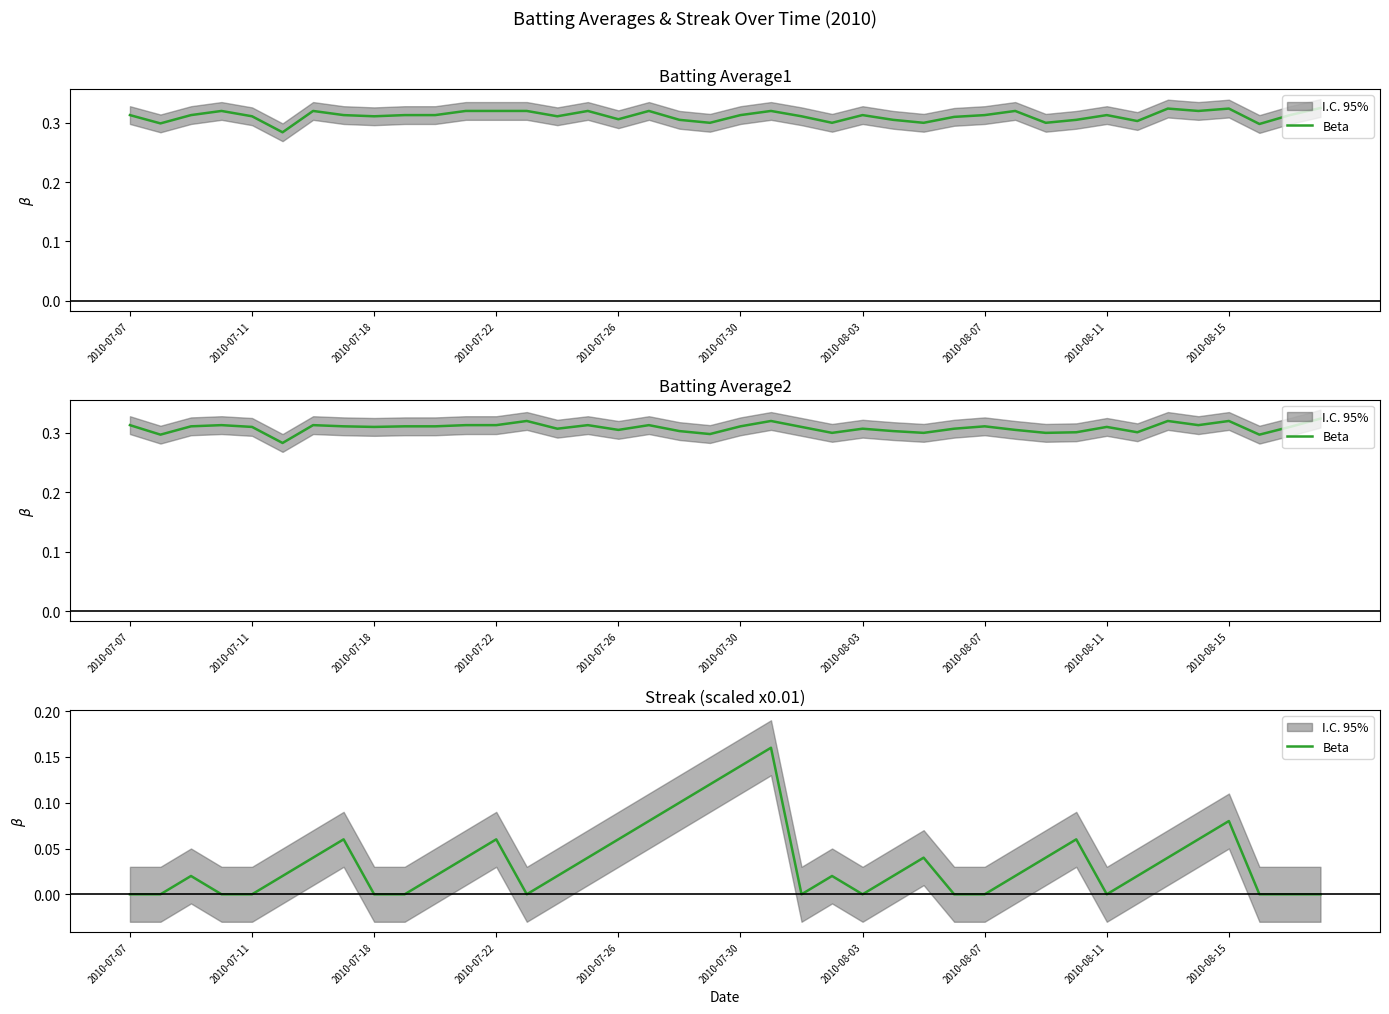

How many values are between 0 and 1?

40